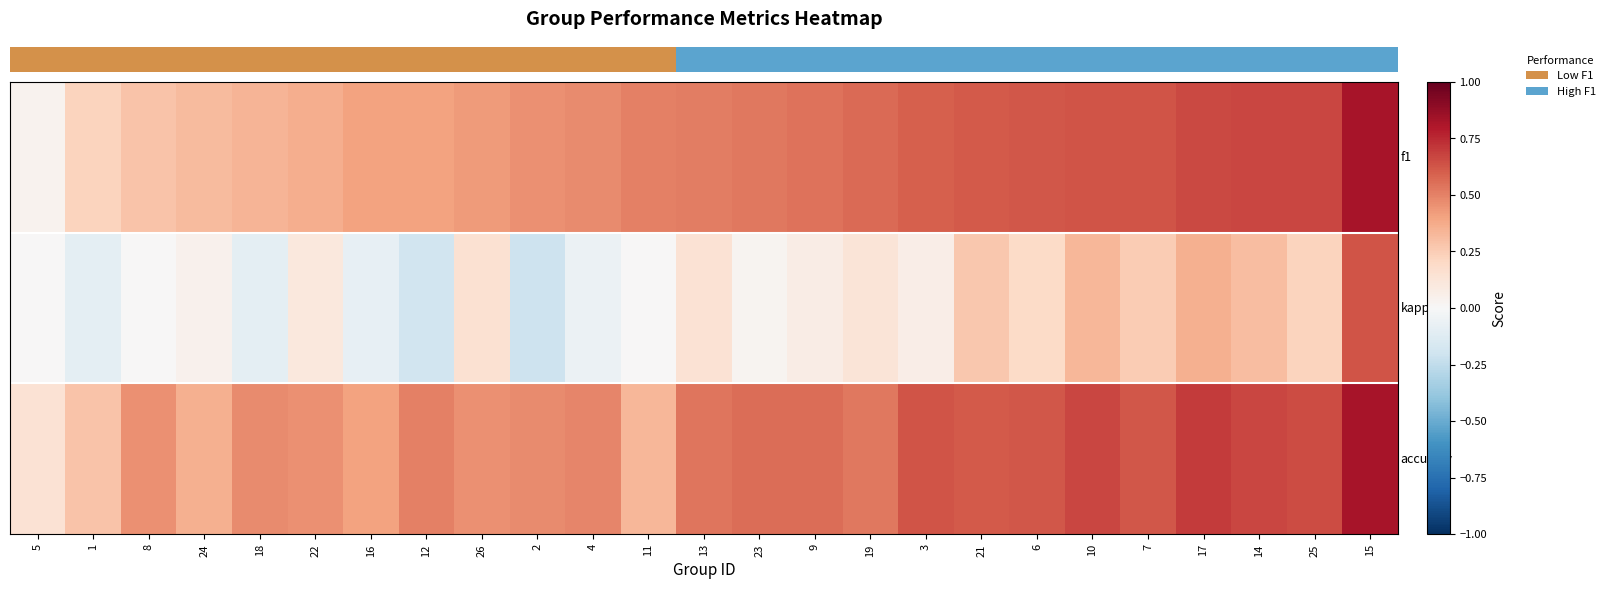

Count the number of data series in this chart.

3